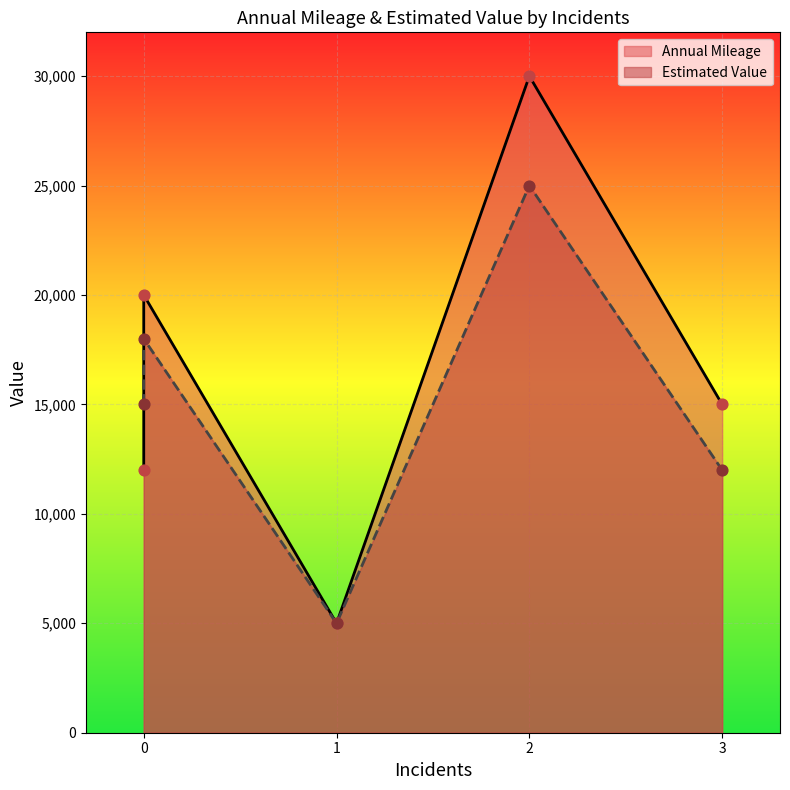

Which series has the largest total across all categories?

Annual Mileage